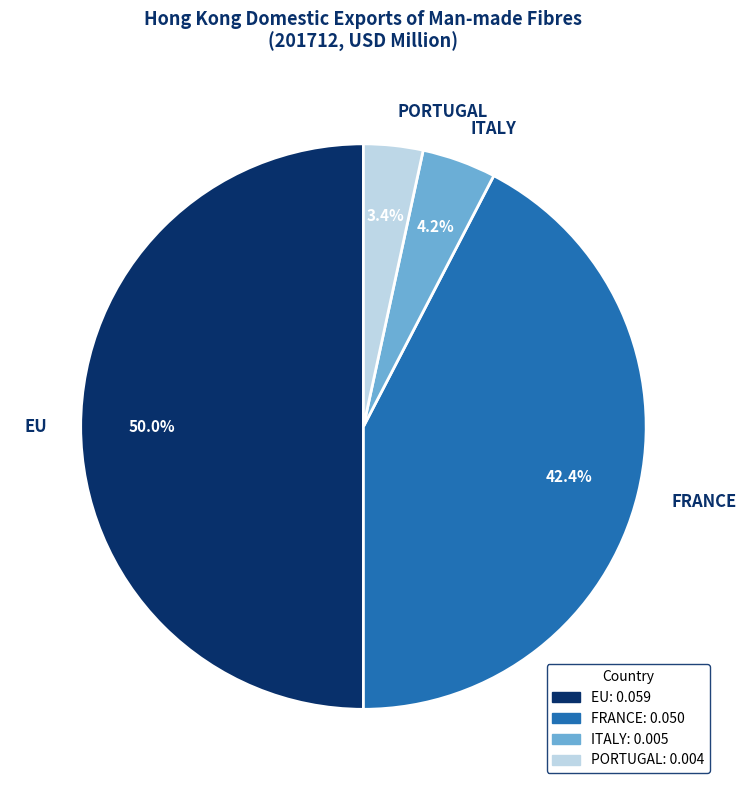

To the nearest percent, what percentage of the pie is FRANCE?

42%